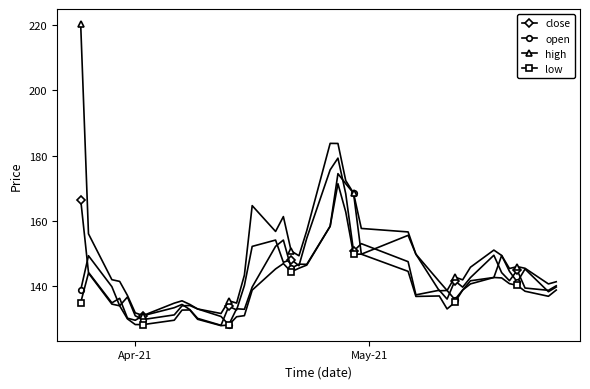

Which series has the largest total across all categories?

high